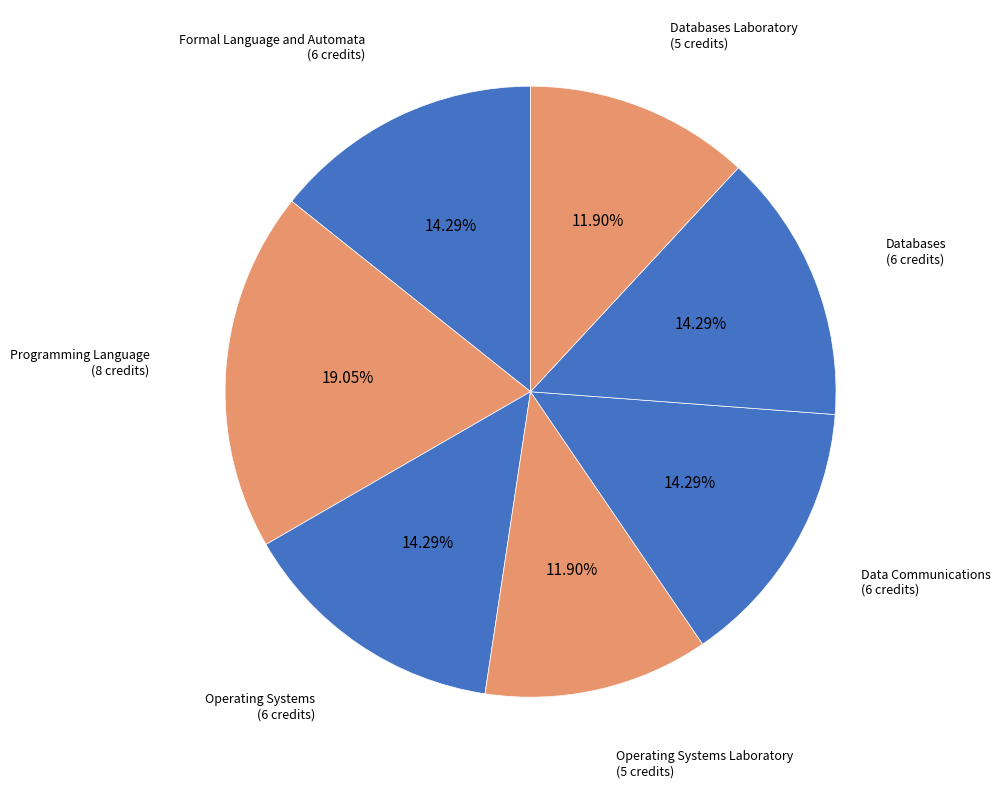

What percentage is the Operating Systems Laboratory slice, to the nearest percent?

12%